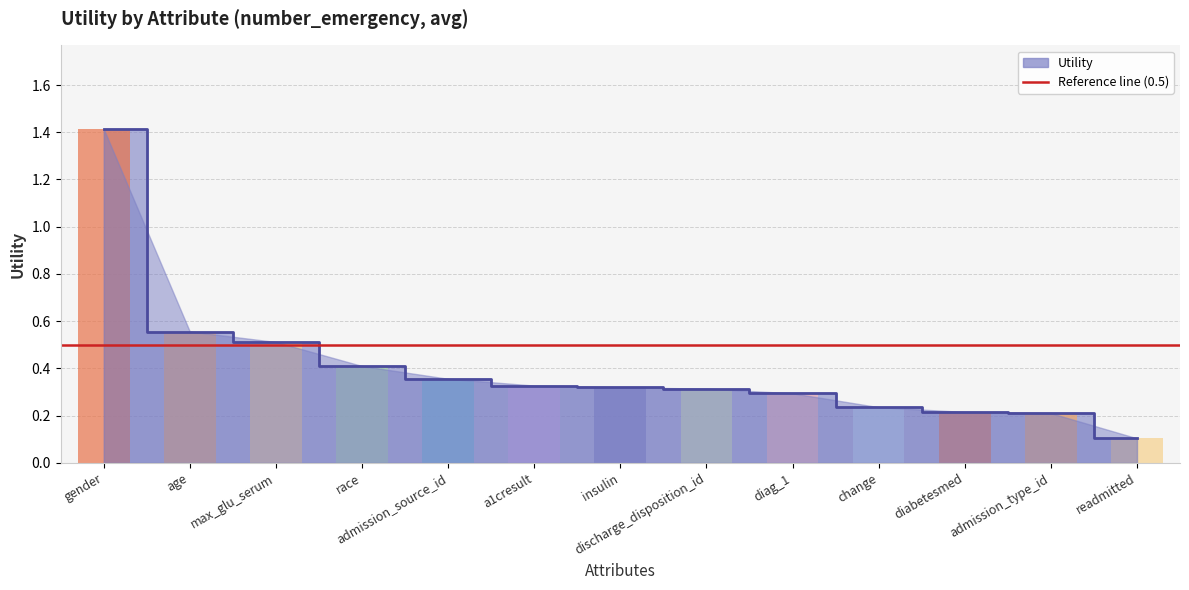

What position from the right is diag_1?

5